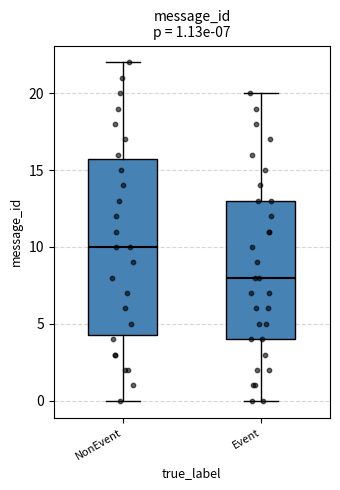

Which box has the lowest median line?

Event